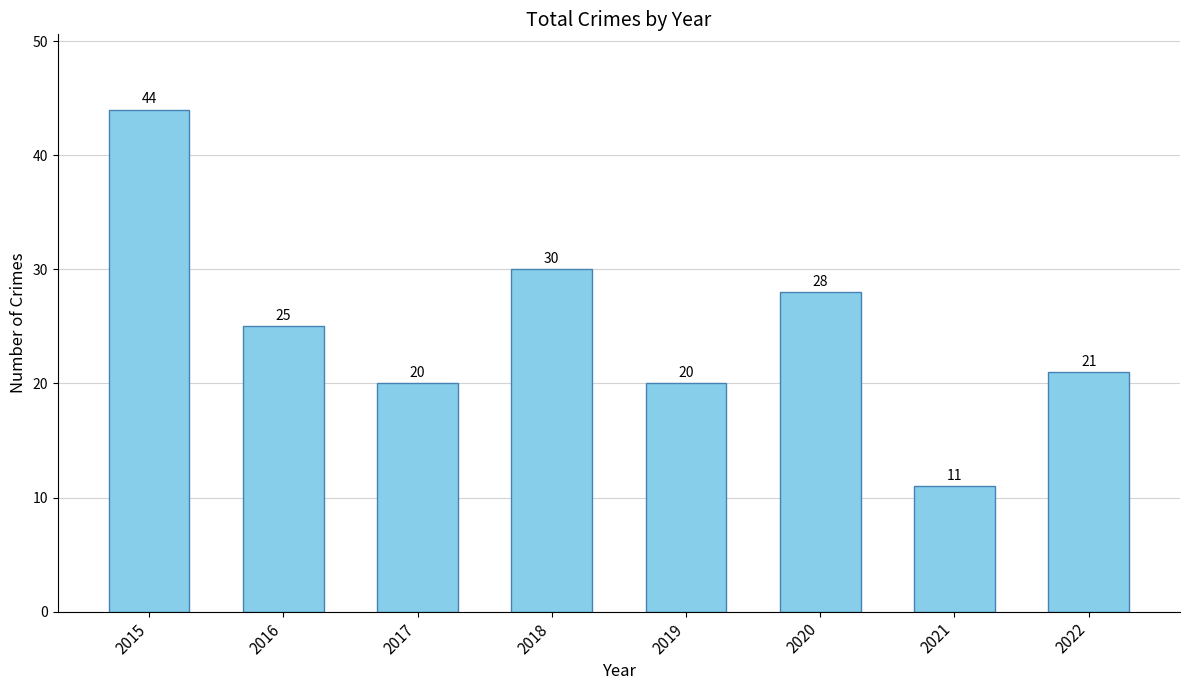

What is the difference between the values at 2021 and 2017?

9